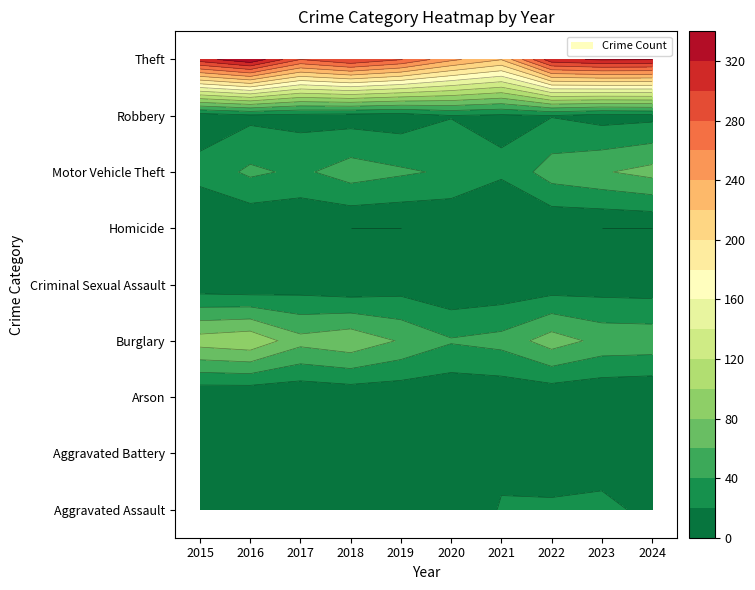

Reading right to left, transcribe all the data shown in this chart.

Aggravated Assault: 2024=18	2023=22	2022=23	2021=21	2020=9	2019=16	2018=19	2017=12	2016=13	2015=12
Aggravated Battery: 2024=15	2023=16	2022=9	2021=17	2020=6	2019=8	2018=8	2017=9	2016=13	2015=13
Arson: 2024=0	2023=2	2022=4	2021=4	2020=3	2019=4	2018=4	2017=1	2016=0	2015=1
Burglary: 2024=53	2023=54	2022=70	2021=47	2020=42	2019=58	2018=75	2017=67	2016=96	2015=90
Criminal Sexual Assault: 2024=9	2023=10	2022=8	2021=5	2020=2	2019=10	2018=4	2017=9	2016=3	2015=6
Homicide: 2024=0	2023=0	2022=1	2021=0	2020=1	2019=0	2018=0	2017=1	2016=1	2015=0
Motor Vehicle Theft: 2024=67	2023=58	2022=50	2021=23	2020=37	2019=43	2018=50	2017=36	2016=44	2015=27
Robbery: 2024=14	2023=12	2022=19	2021=16	2020=19	2019=9	2018=11	2017=13	2016=15	2015=8
Theft: 2024=321	2023=323	2022=314	2021=221	2020=245	2019=281	2018=300	2017=280	2016=337	2015=311